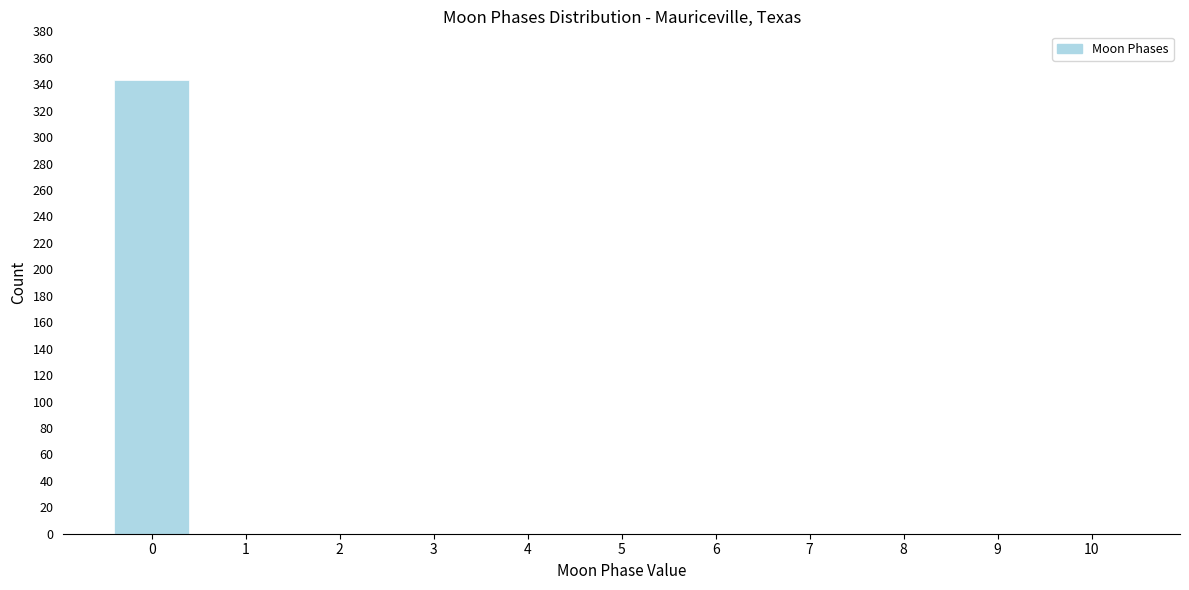

Reading left to right, extract all data points from this chart.

0=343	1=0	2=0	3=0	4=0	5=0	6=0	7=0	8=0	9=0	10=0